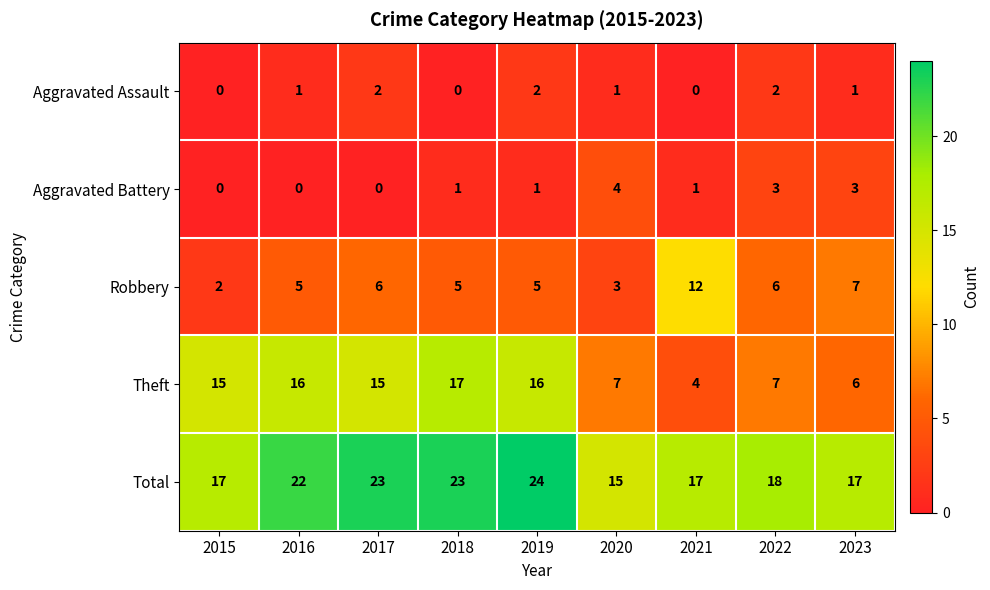

Is it true that Total equals 4 at 2020?

False